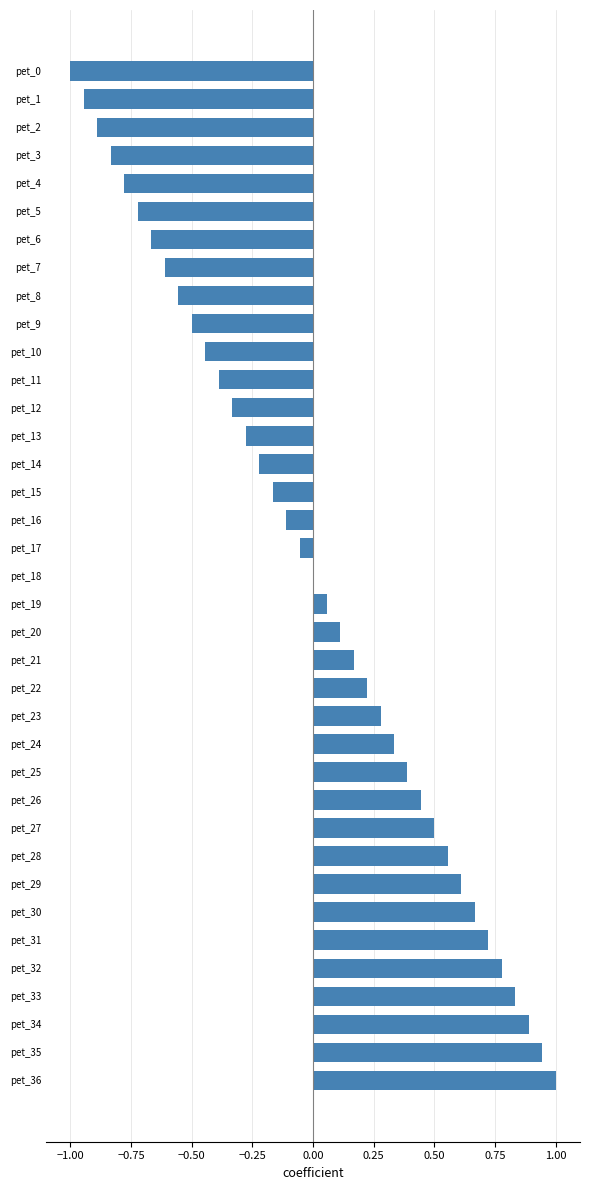

Are the bars grouped side by side (vs. stacked)?

No